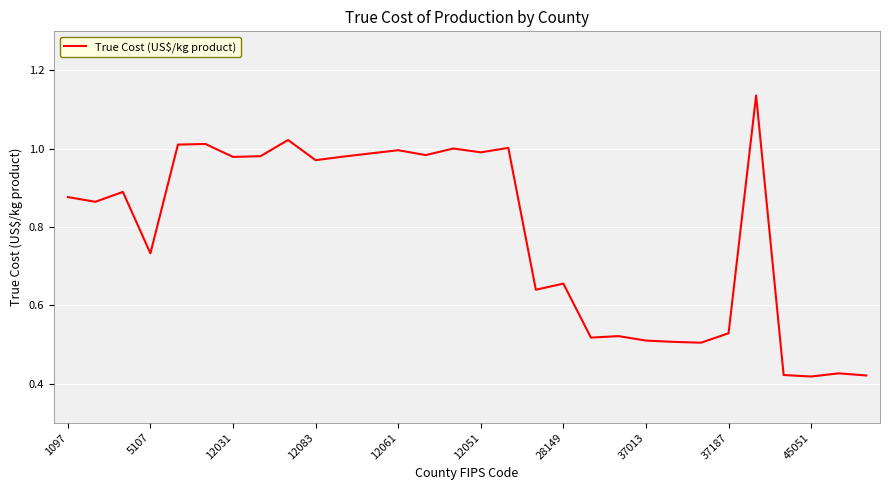

Does the chart have visible grid lines?

Yes